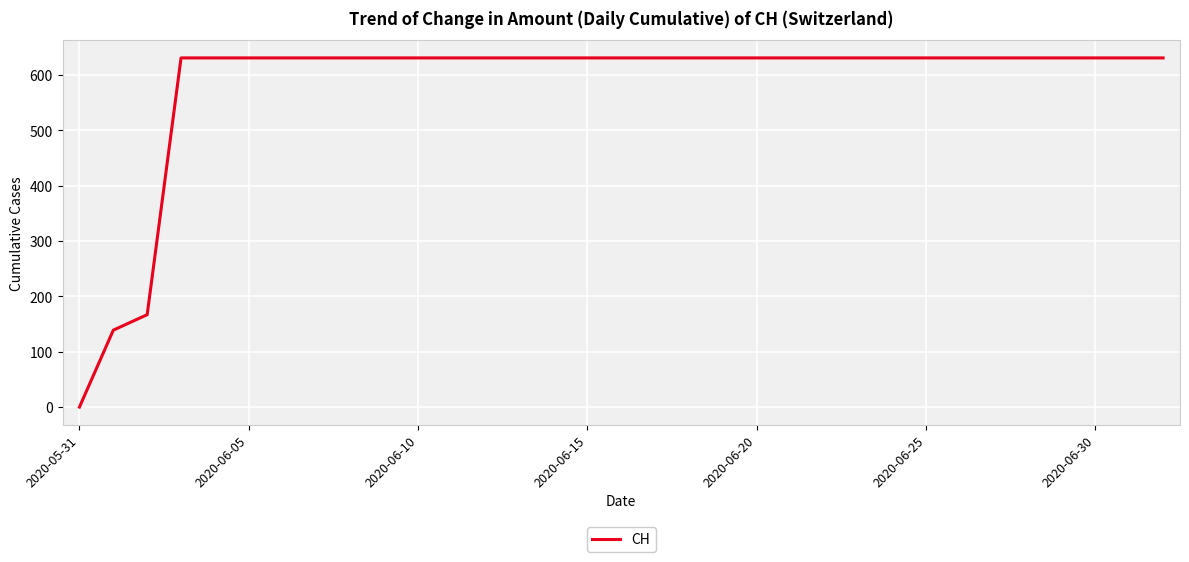

What is the maximum value shown in the chart?

631